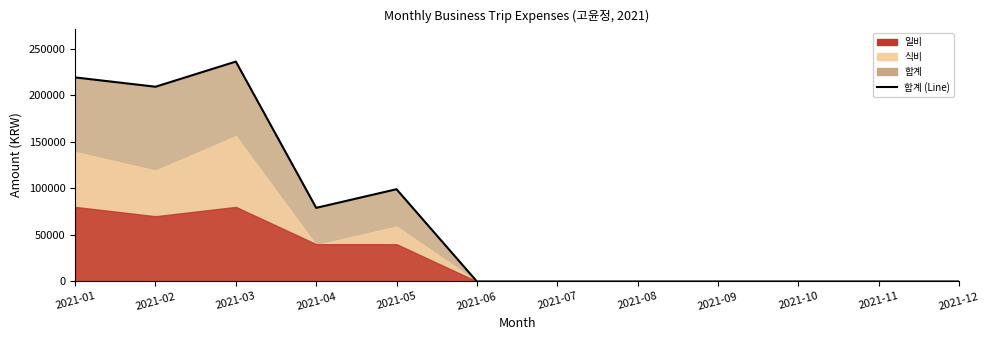

What is the difference between the maximum and minimum values?

236000